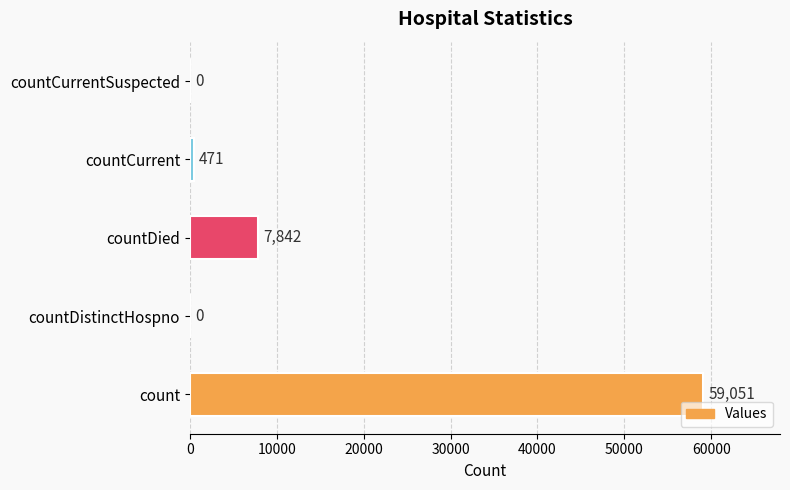

What is the approximate value at countDied, to the nearest 50?

7850